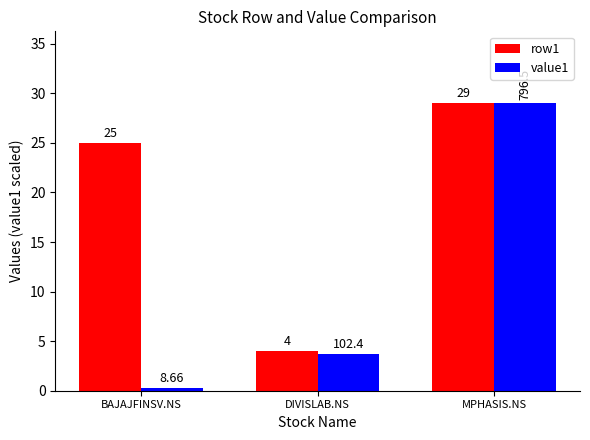

The row1 series shows 39.4 at MPHASIS.NS. True or false?

False